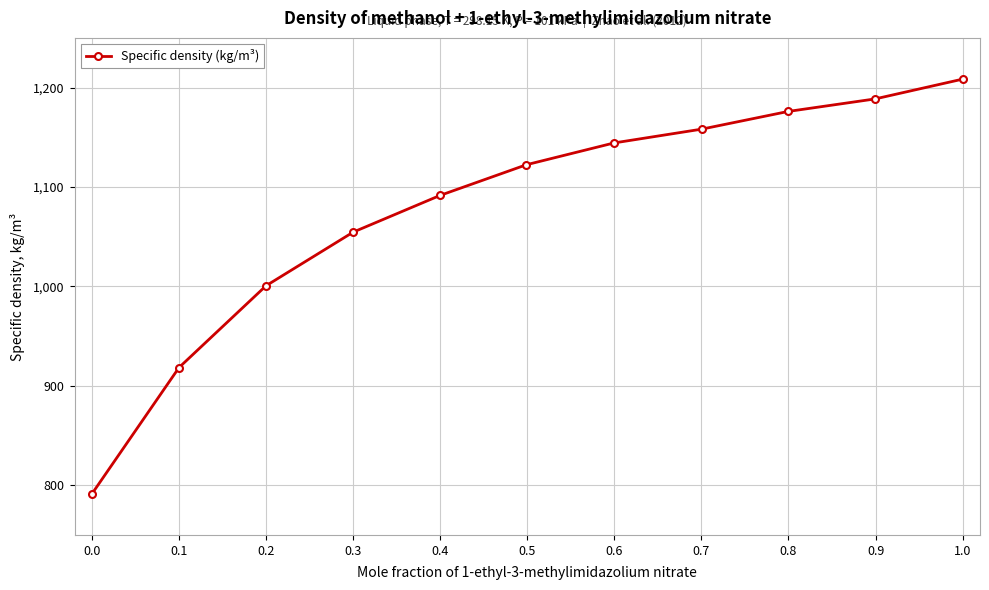

What is the sum of all values?

11854.7